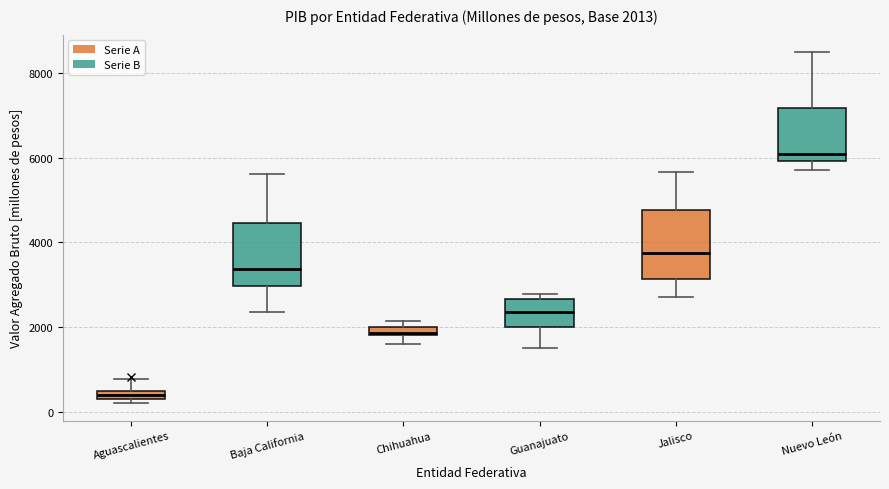

Which box's median line is the highest?

Nuevo León